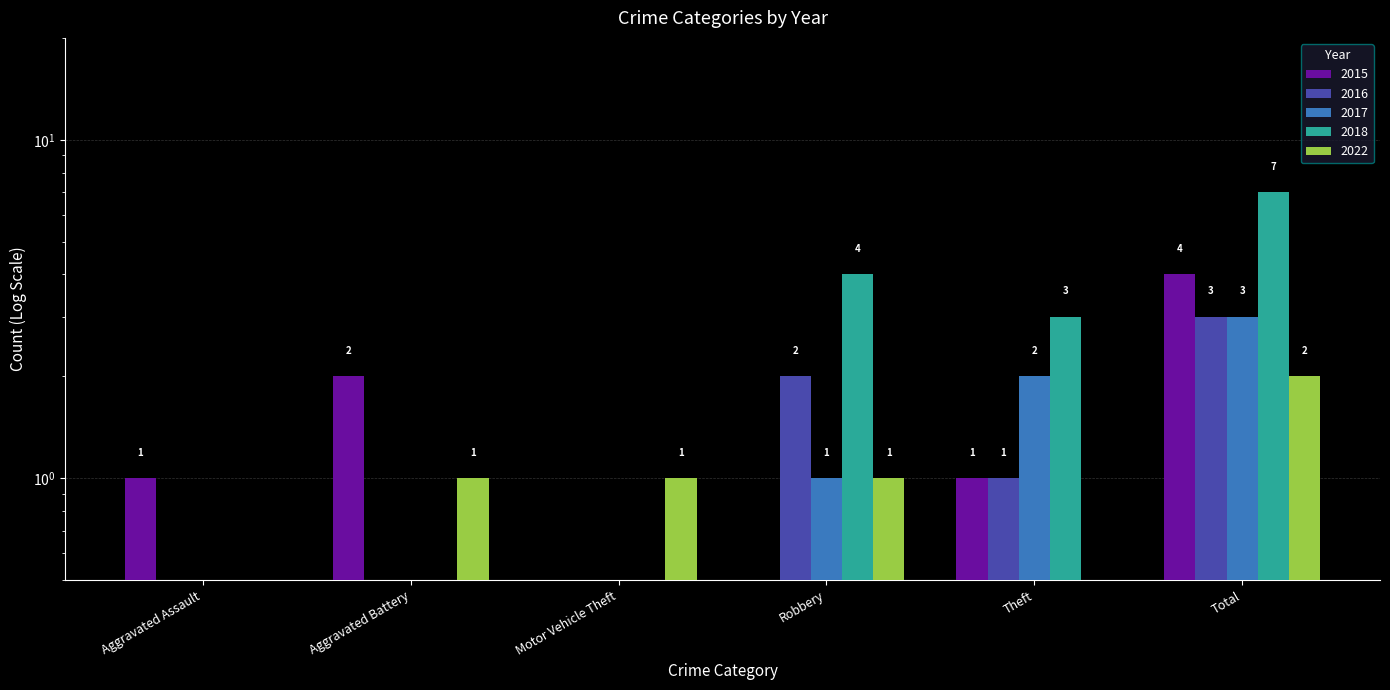

The 2016 series shows 0.7 at Robbery. True or false?

False